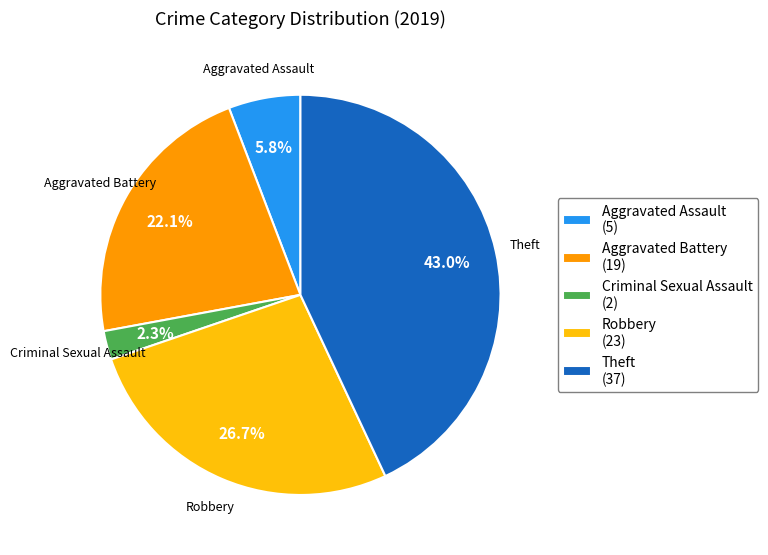

Which category has the biggest portion of the pie?

Theft (37)